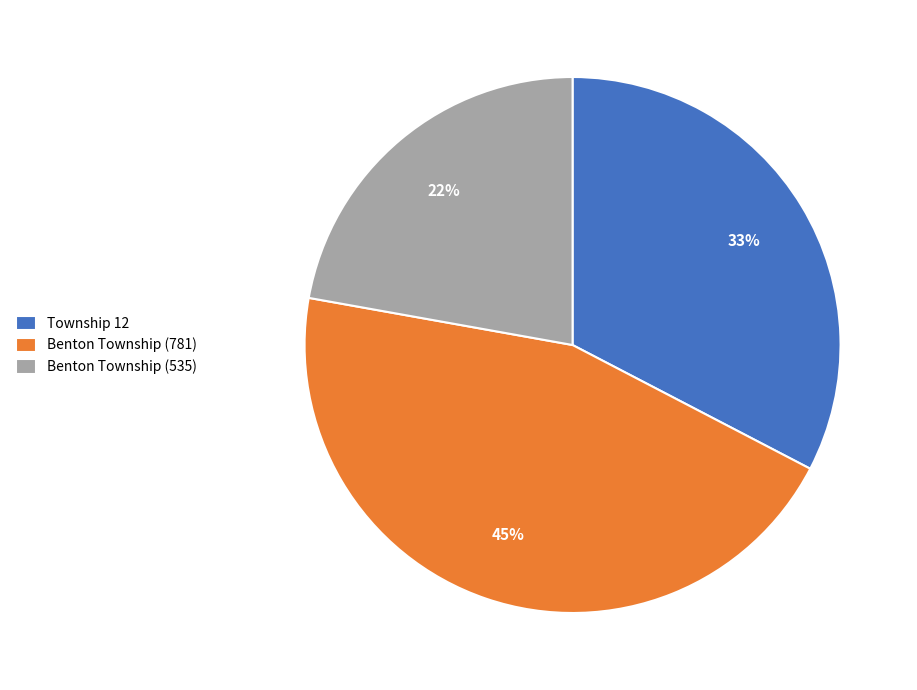

What is the smallest slice in the pie chart?

Benton Township (535)